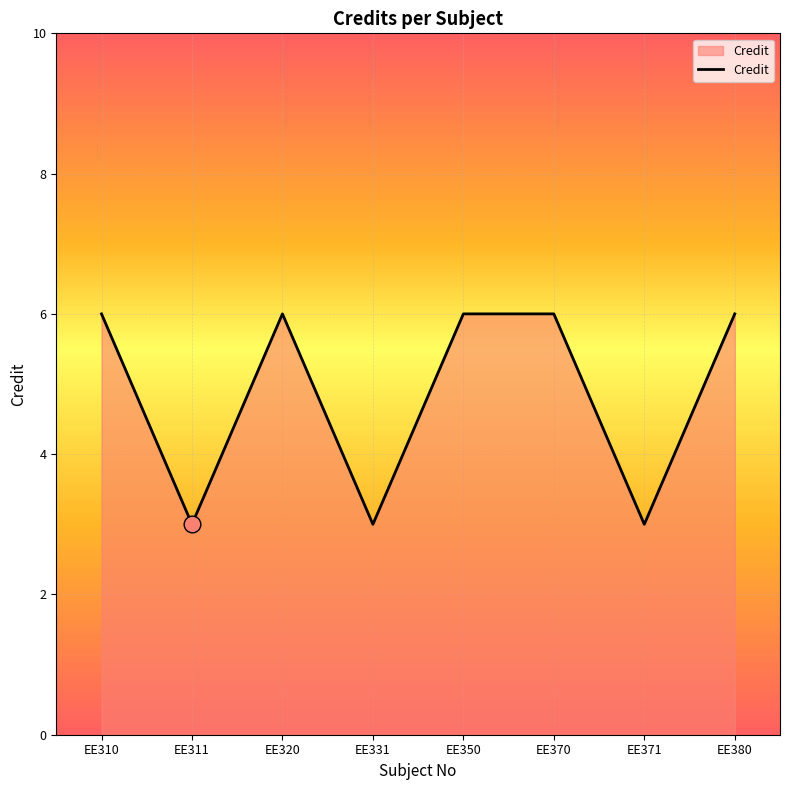

What is the sum of the values at EE310 and EE331?

9